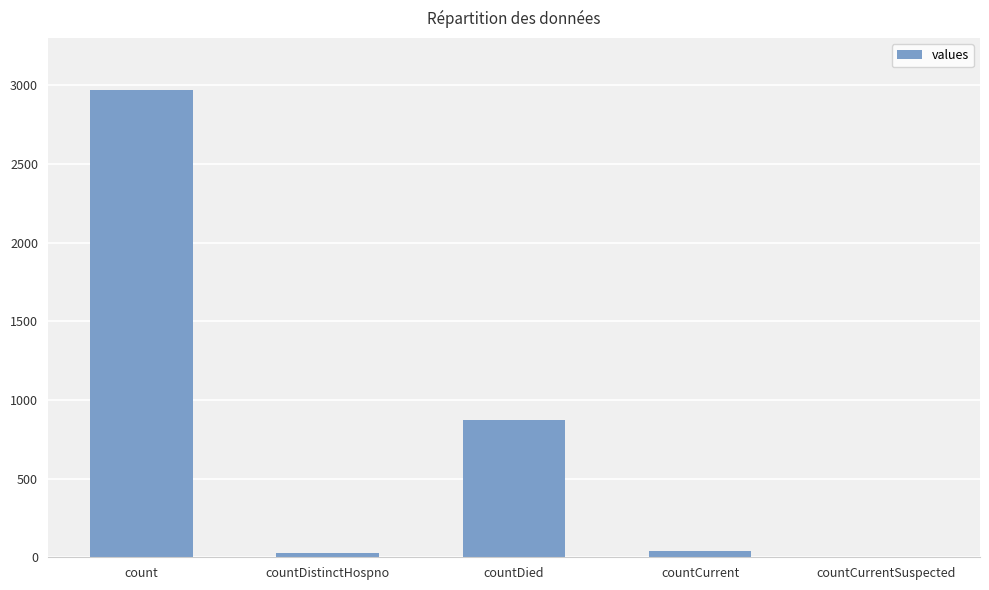

Approximately how many times larger is the value at countDistinctHospno compared to countCurrent?

0.6